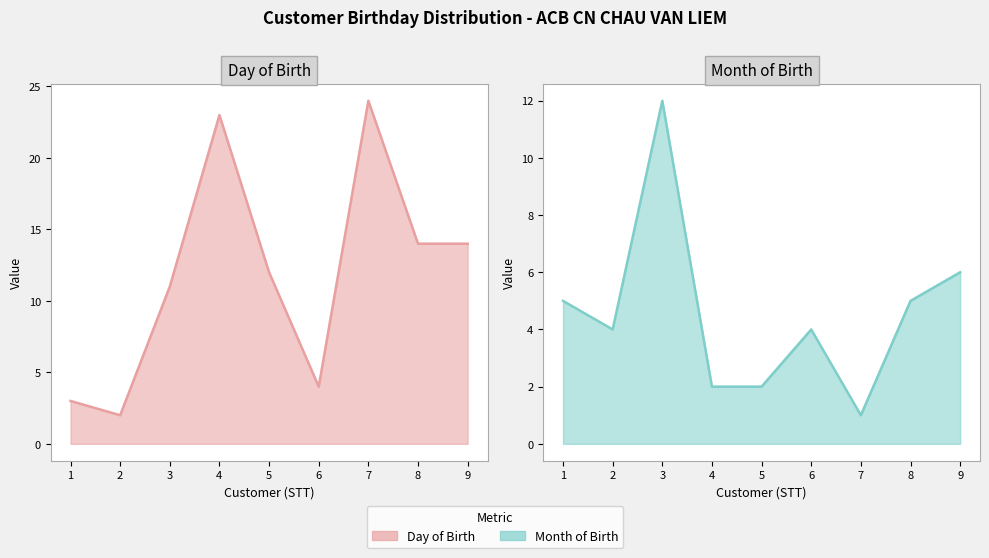

Reading left to right, what are all the values shown in this chart?

Day of Birth: 3	2	11	23	12	4	24	14	14
Month of Birth: 5	4	12	2	2	4	1	5	6